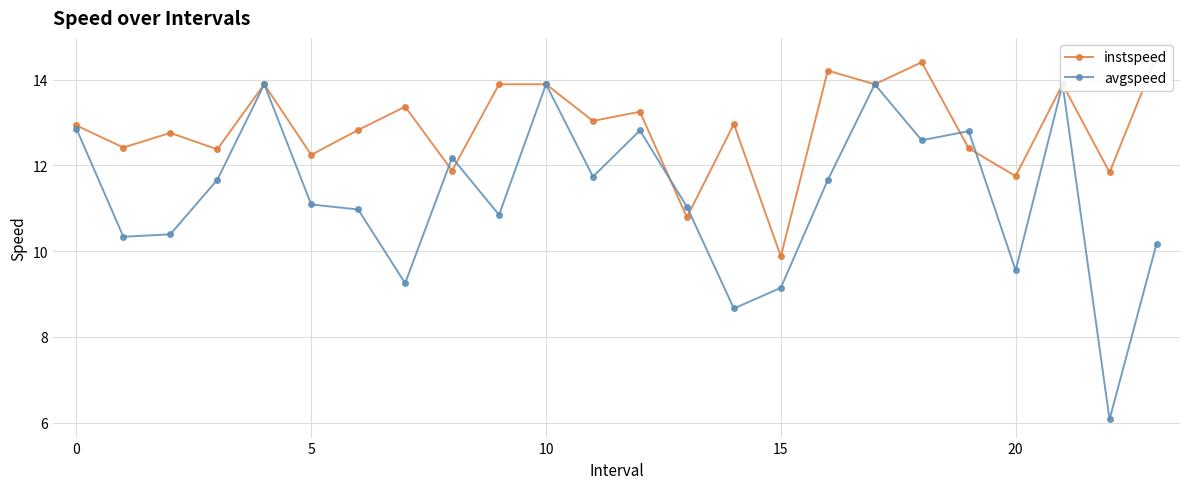

The value of avgspeed at 5 is 16.1. True or false?

False